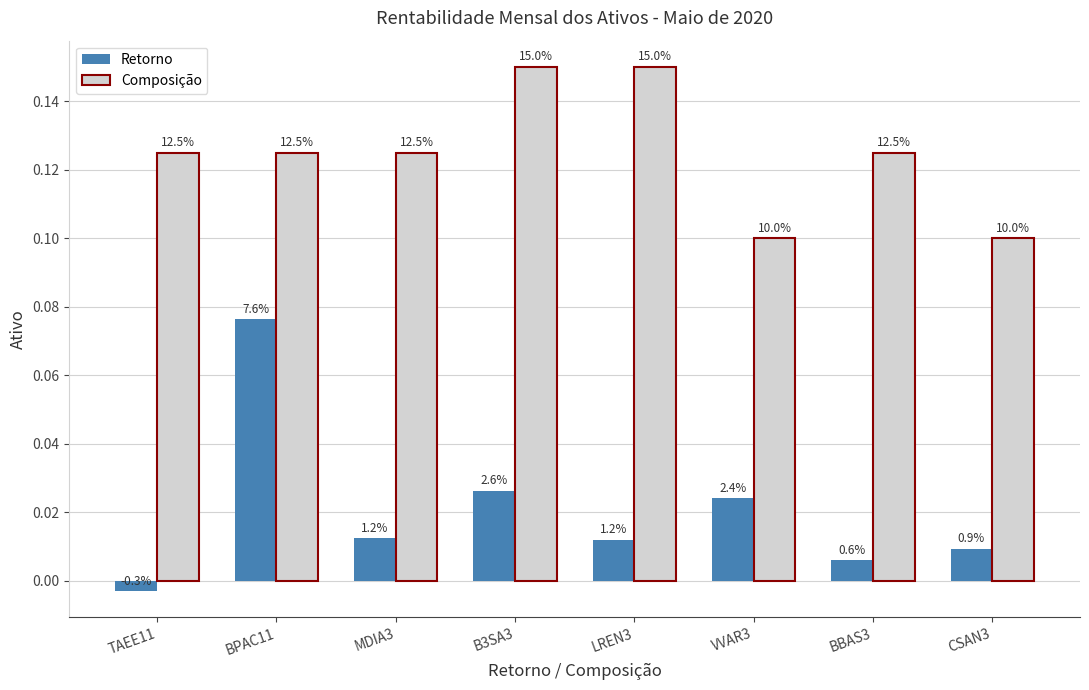

What are all the series names shown in the legend?

Retorno, Composição